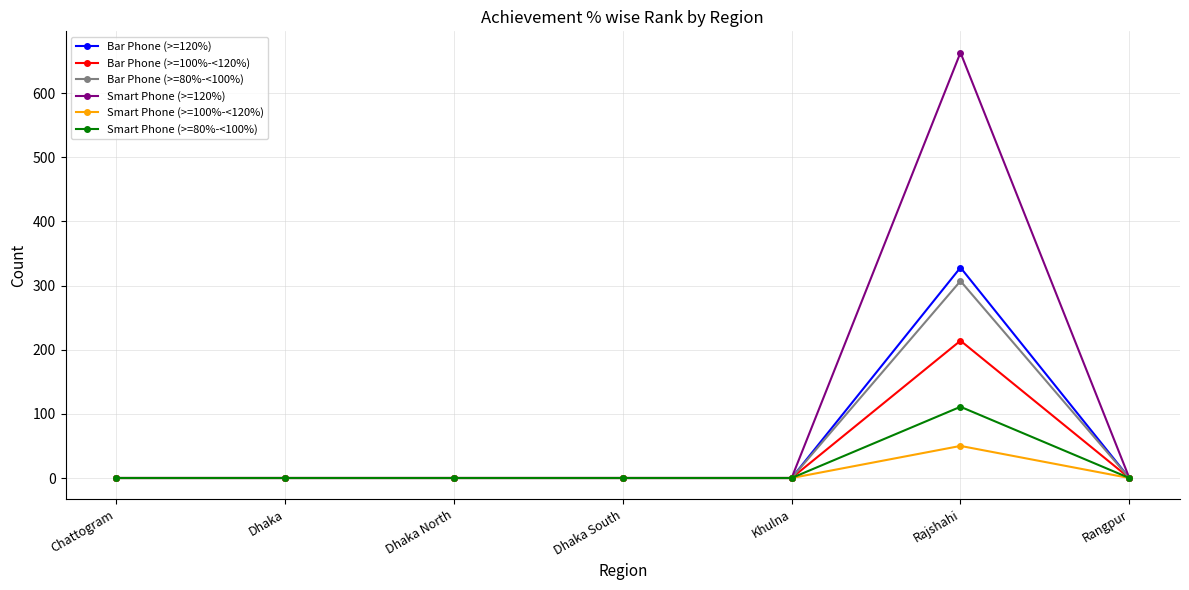

What are all the series names shown in the legend?

Bar Phone (>=120%), Bar Phone (>=100%-<120%), Bar Phone (>=80%-<100%), Smart Phone (>=120%), Smart Phone (>=100%-<120%), Smart Phone (>=80%-<100%)